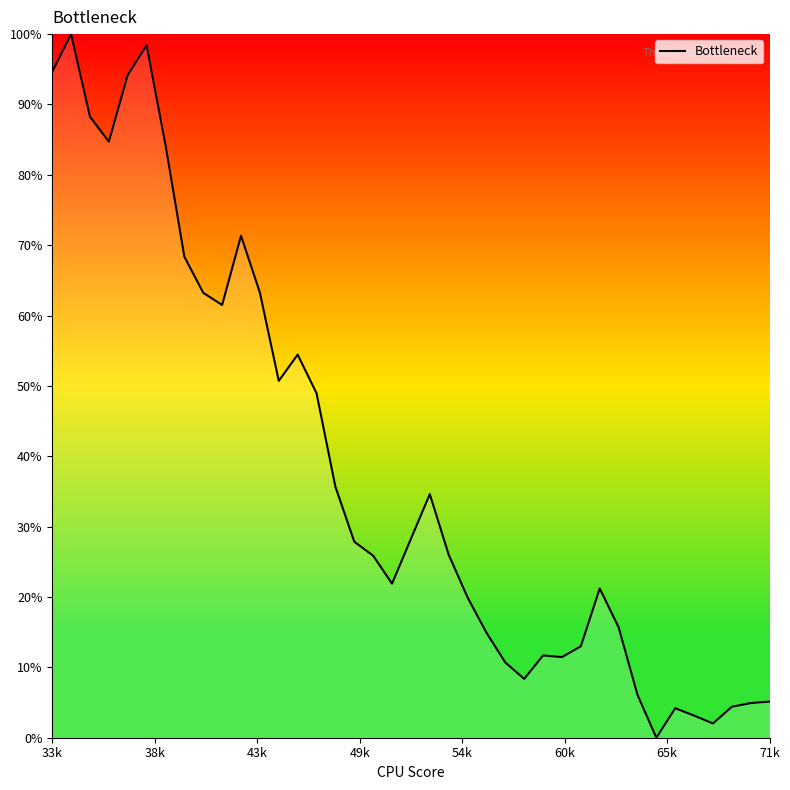

What is the maximum value shown in the chart?

100.0